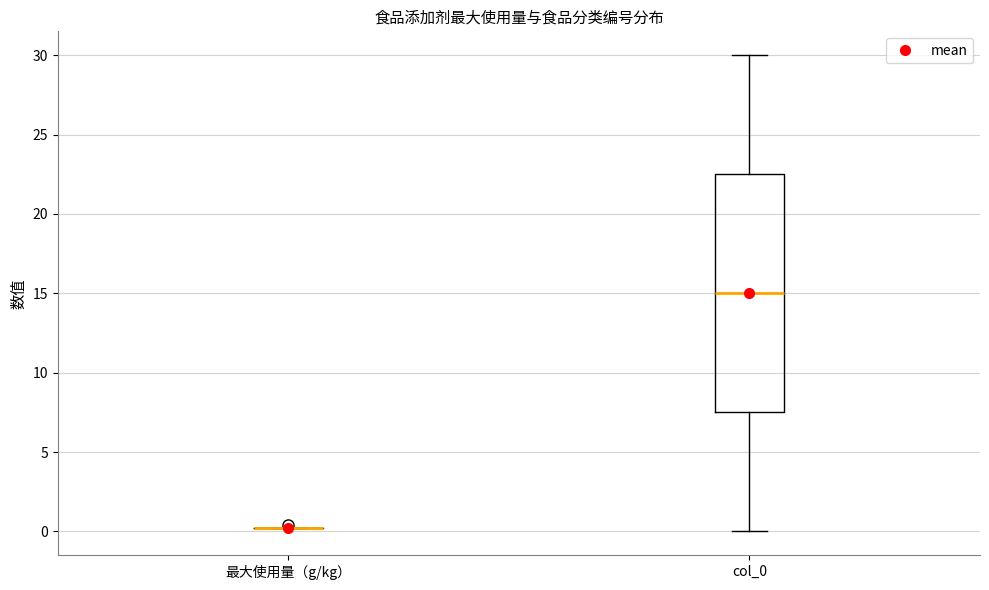

Where does the upper whisker of the box for col_0 end on the y-axis? The values are not printed on the chart, so give them approximately, as read against the axis.

30.0